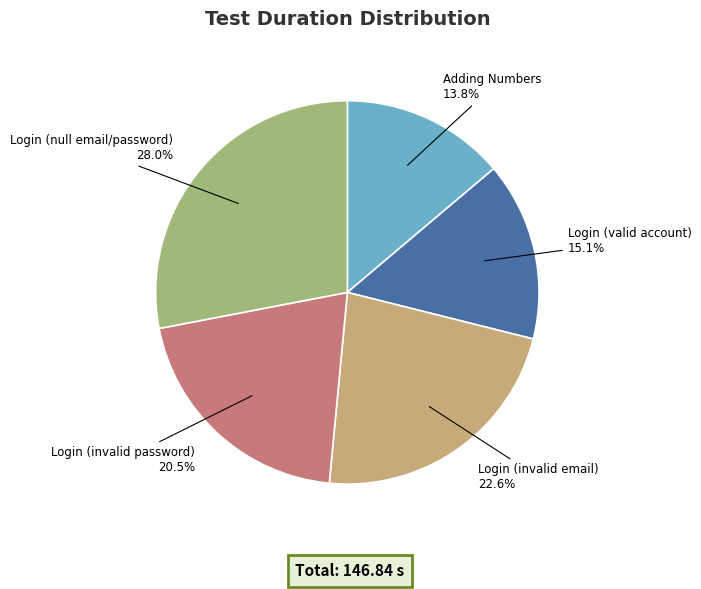

Does any single category account for the majority?

No